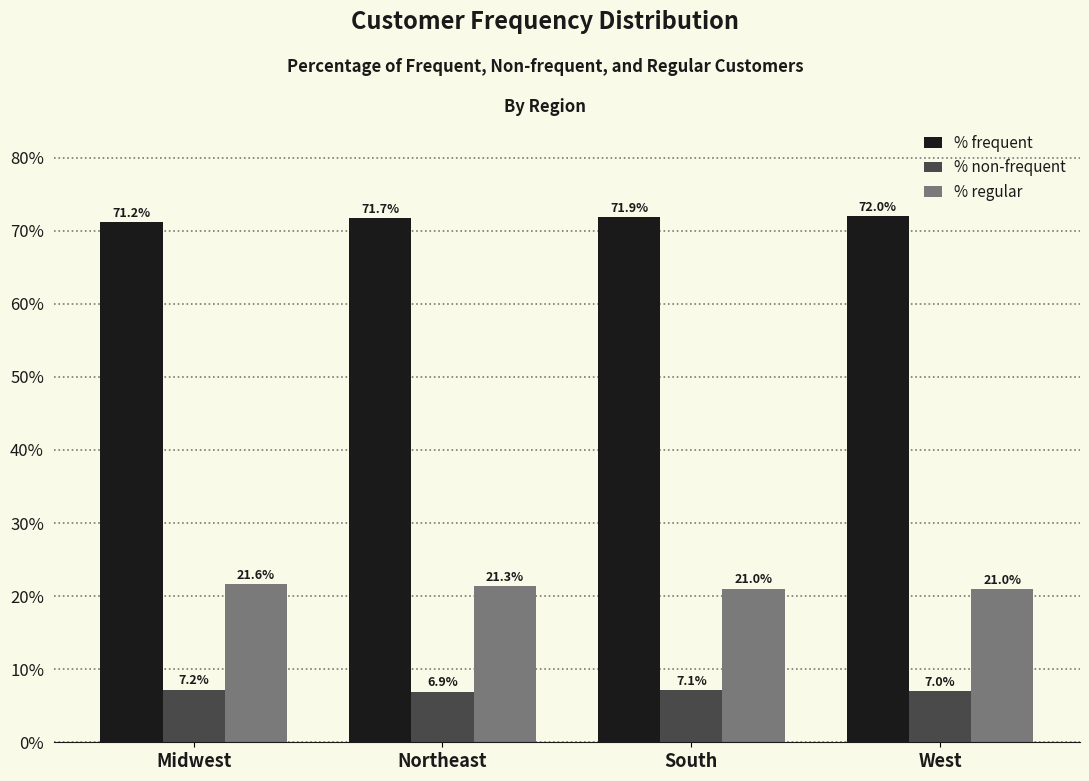

The value of % regular at Northeast is 0.3. True or false?

False